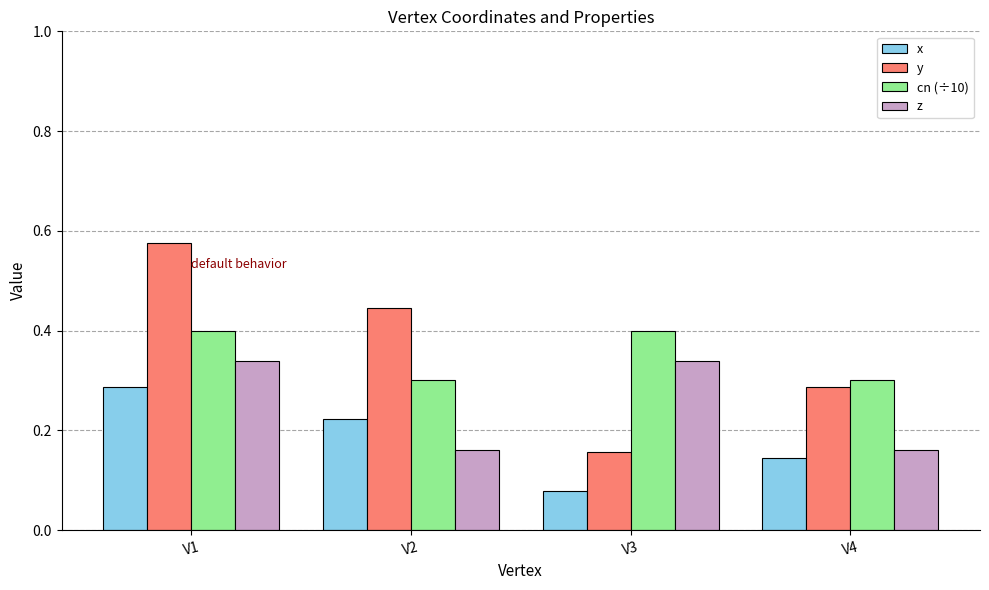

How many series are shown in this chart?

4